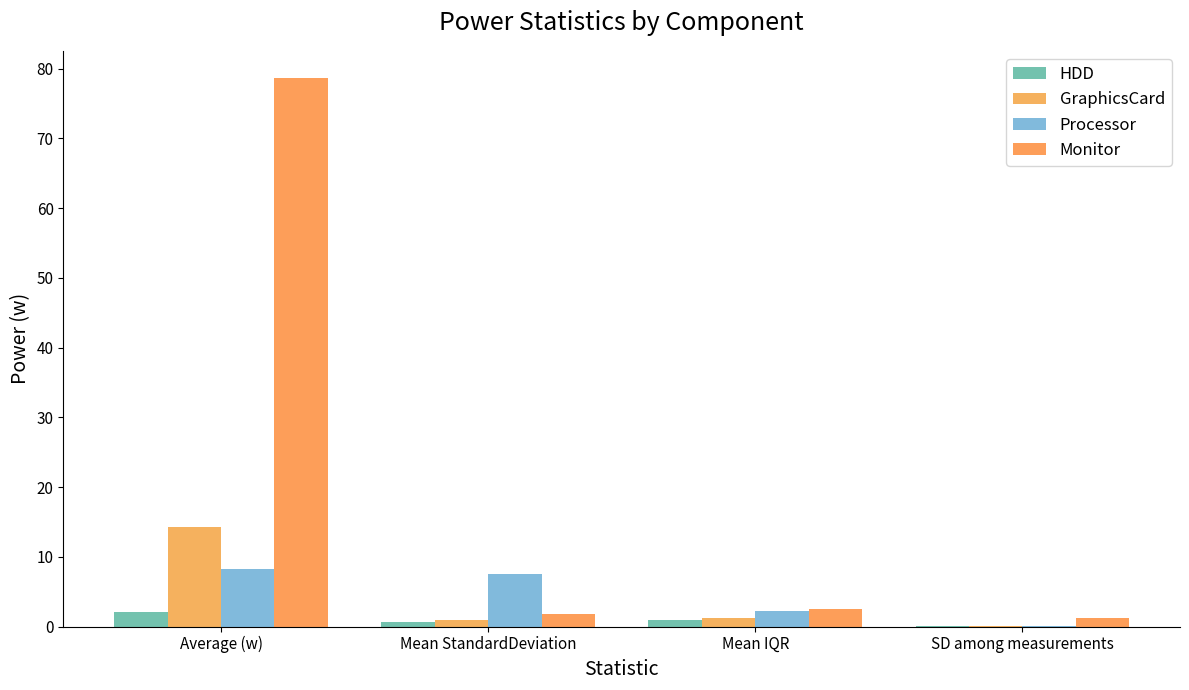

At SD among measurements, list the series in order from largest to smallest.

Monitor, GraphicsCard, Processor, HDD